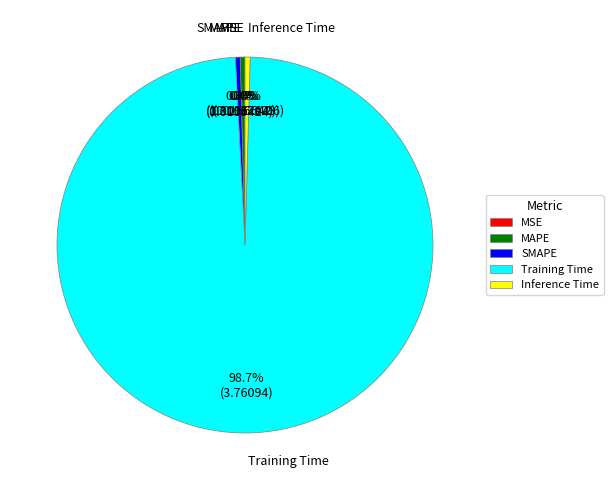

Which category has the biggest portion of the pie?

Training Time